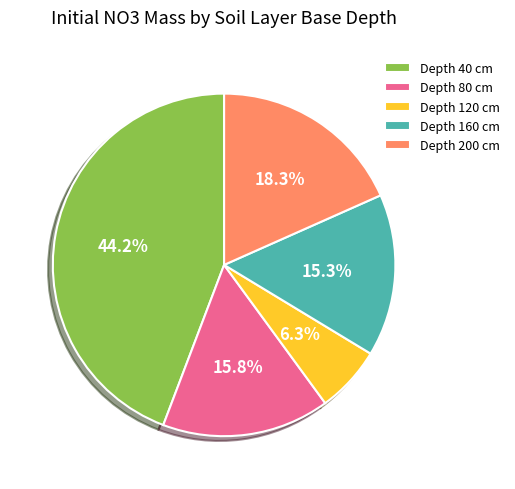

Rank the categories by value from lowest to highest.

Depth 120 cm, Depth 160 cm, Depth 80 cm, Depth 200 cm, Depth 40 cm